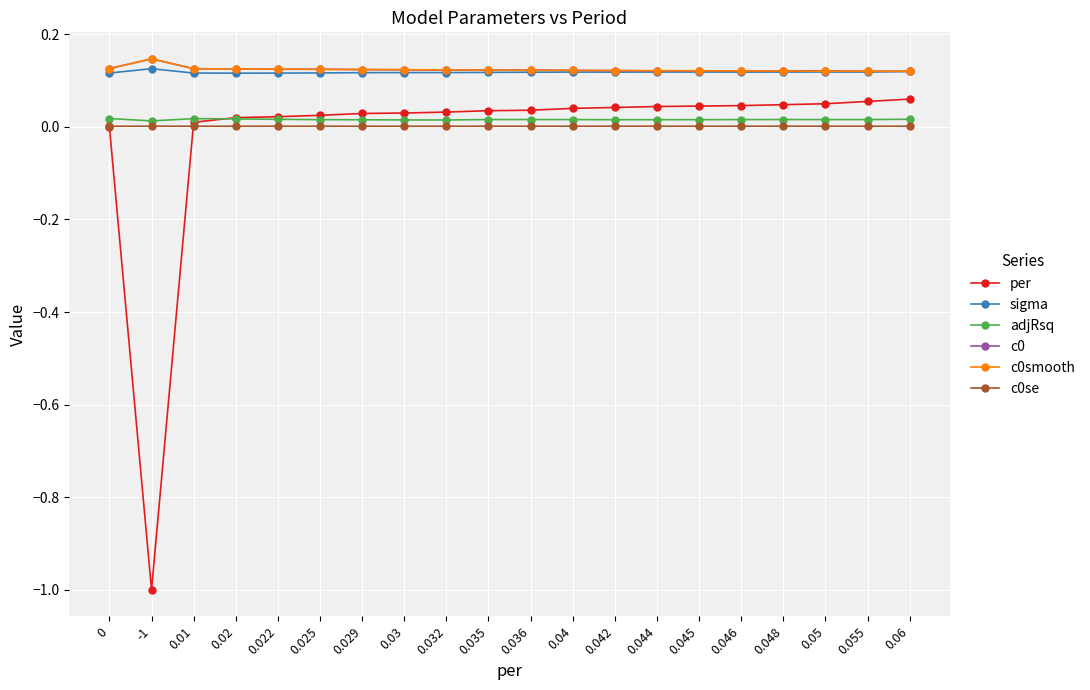

Is the value of c0se at -1 greater than the value of c0smooth at 0.032?

No